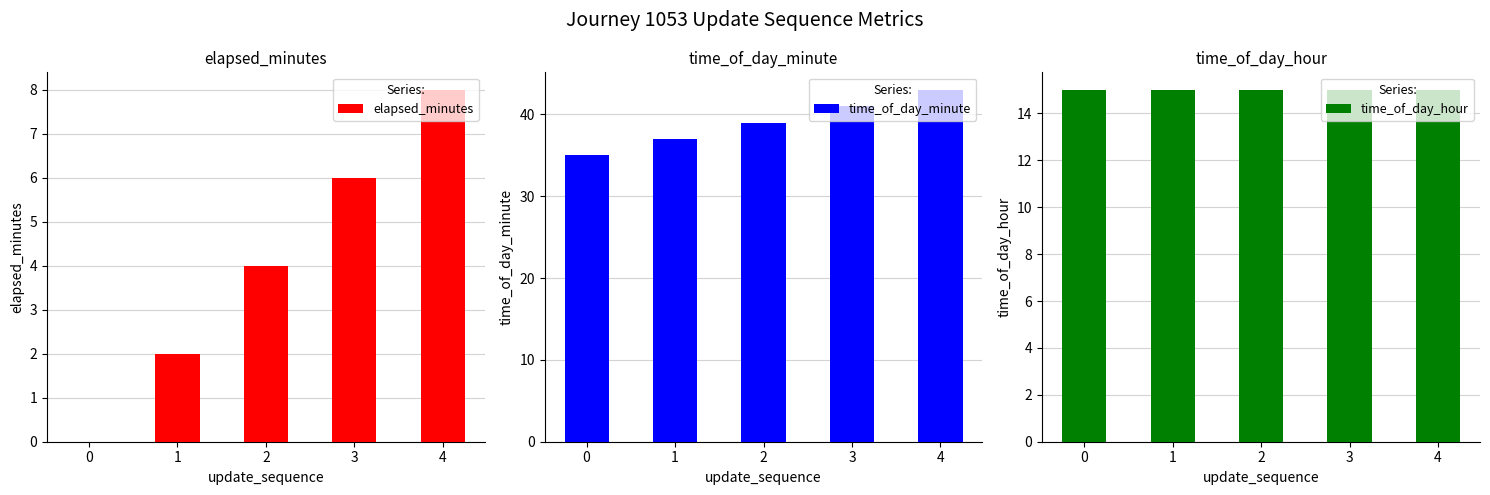

How many distinct data groups are displayed?

3